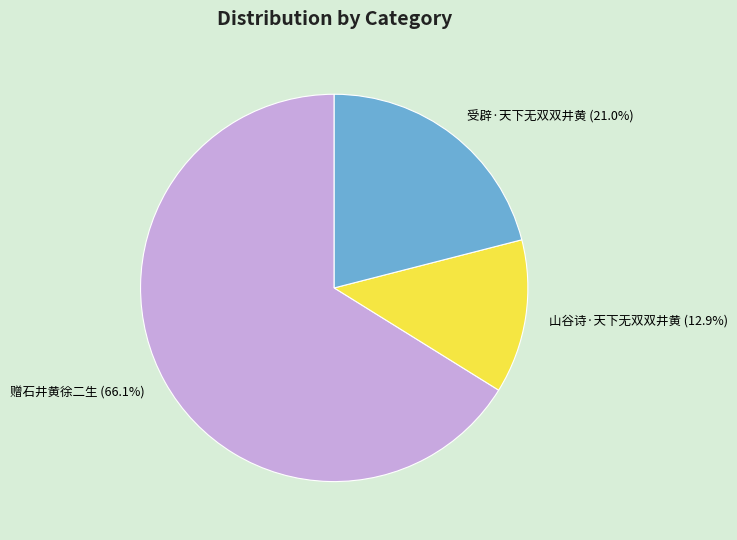

What percentage is the 赠石井黄徐二生 slice, to the nearest percent?

66%